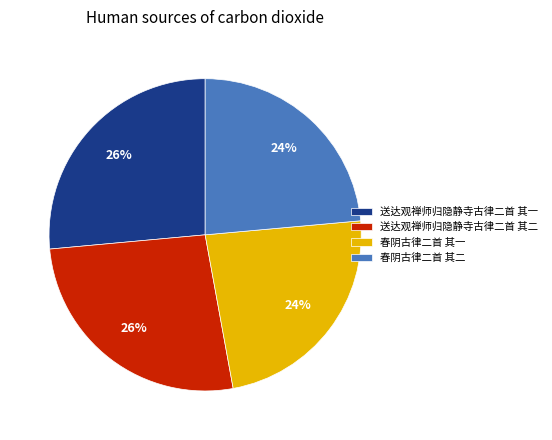

To the nearest percent, what portion does 春阴古律二首 其二 represent?

24%